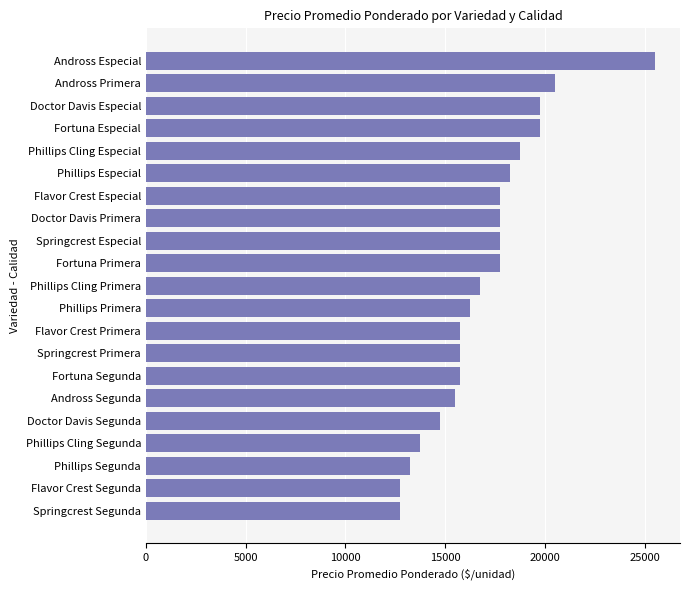

The chart shows a value of 12230 at Springcrest Especial. True or false?

False